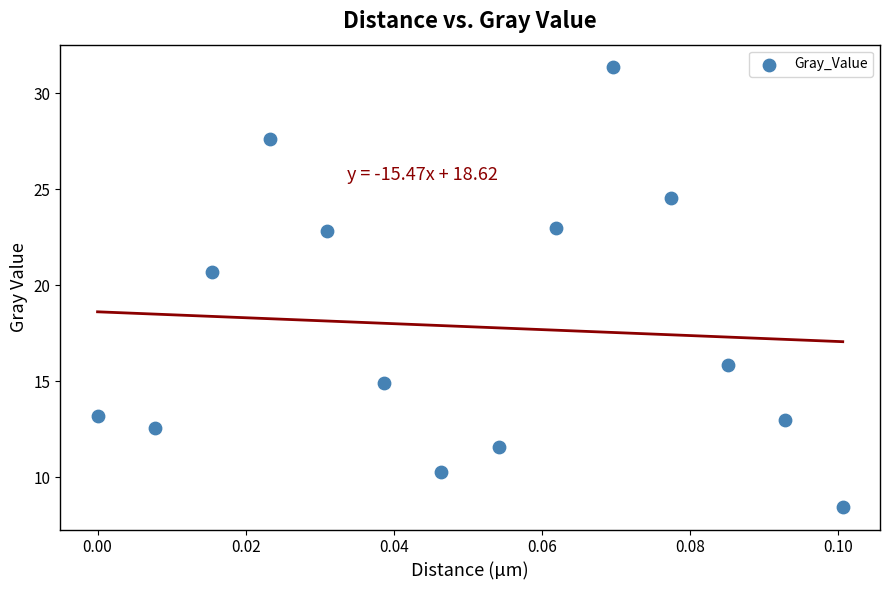

What Y value in the scatter plot is closest to 19?

20.7